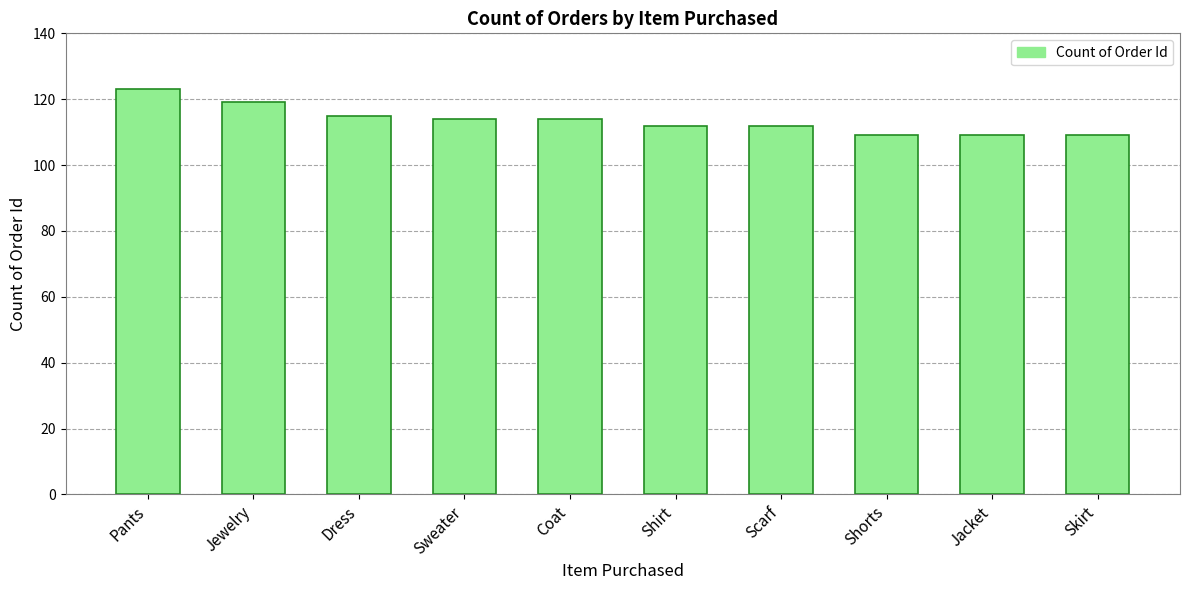

Reading right to left, what are all the values shown in this chart?

109	109	109	112	112	114	114	115	119	123